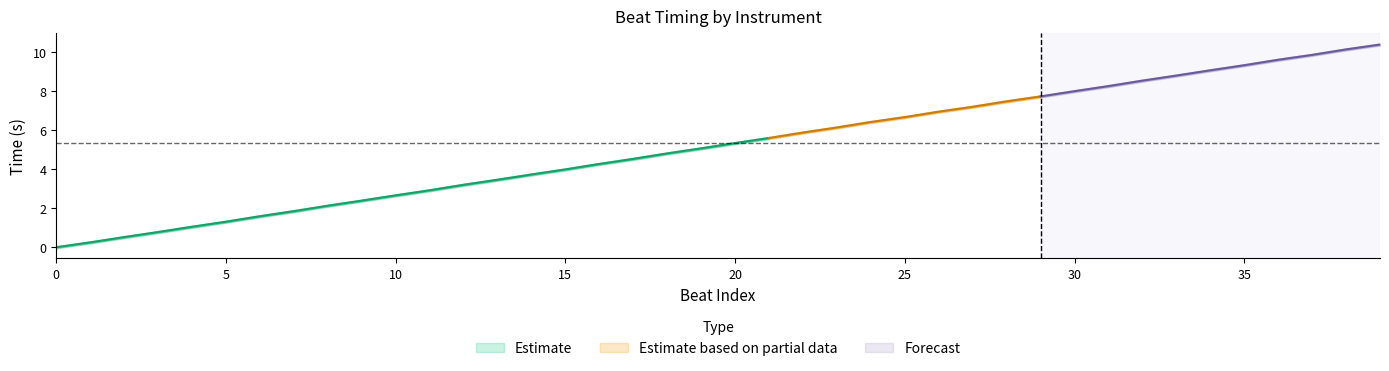

Is it true that beats equals 9.8 at 23?

False